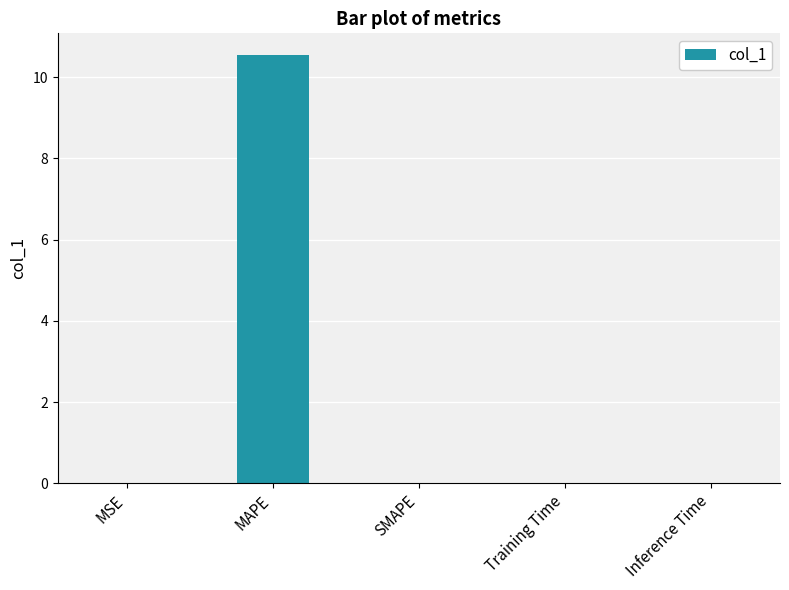

What is the sum of all values?

10.6